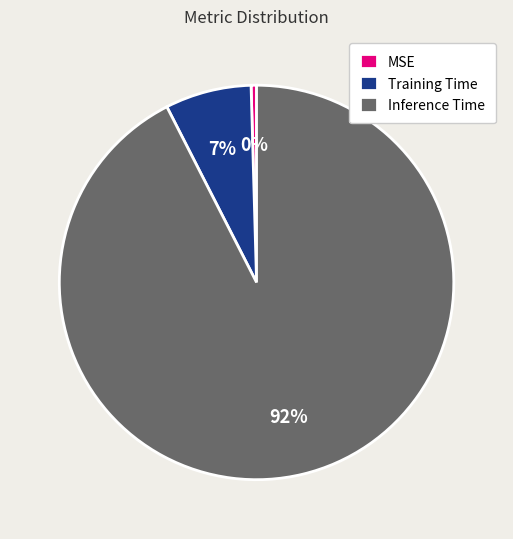

How many segments does this pie chart have?

3